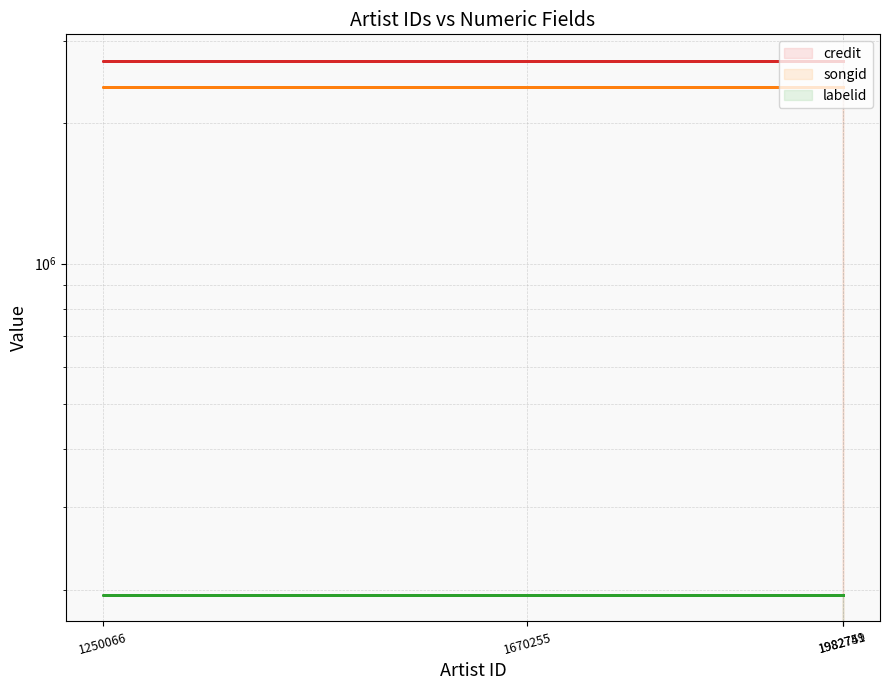

What is the value of the songid line point at the 2nd from the left?

2394909